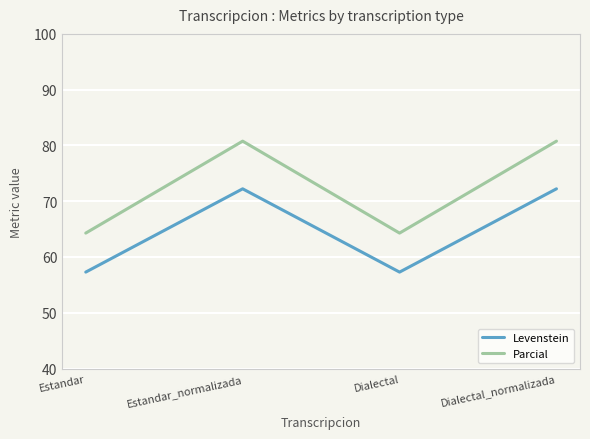

True or false: Parcial has more than 0 points higher than both neighbors.

True